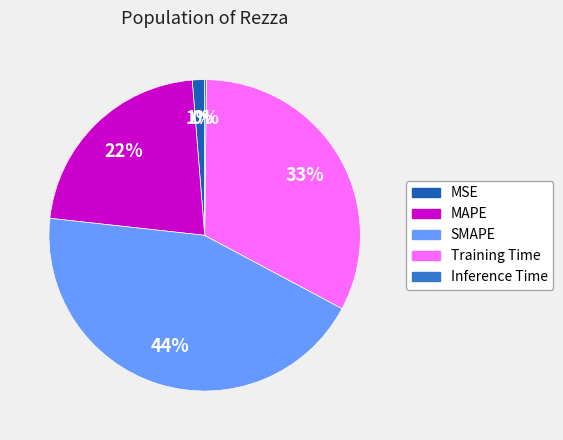

Does Training Time represent more than half of the total?

No